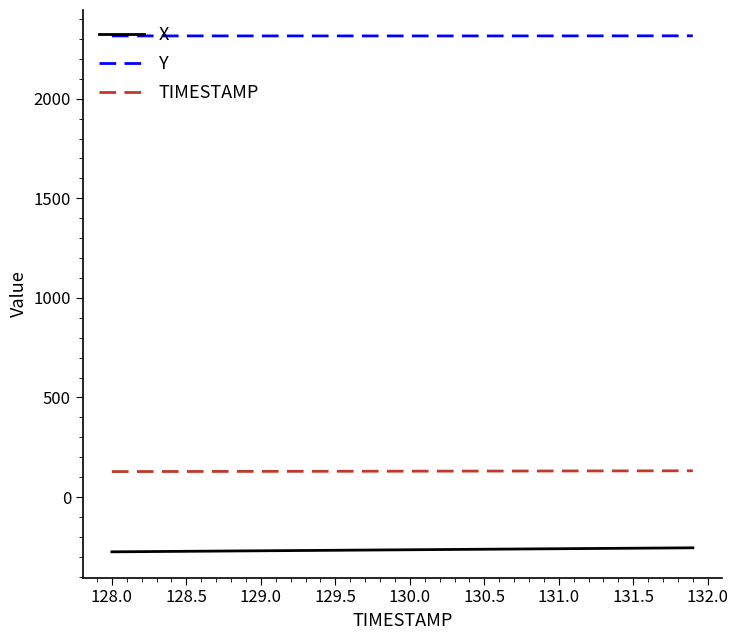

True or false: TIMESTAMP and Y intersect in this chart.

False